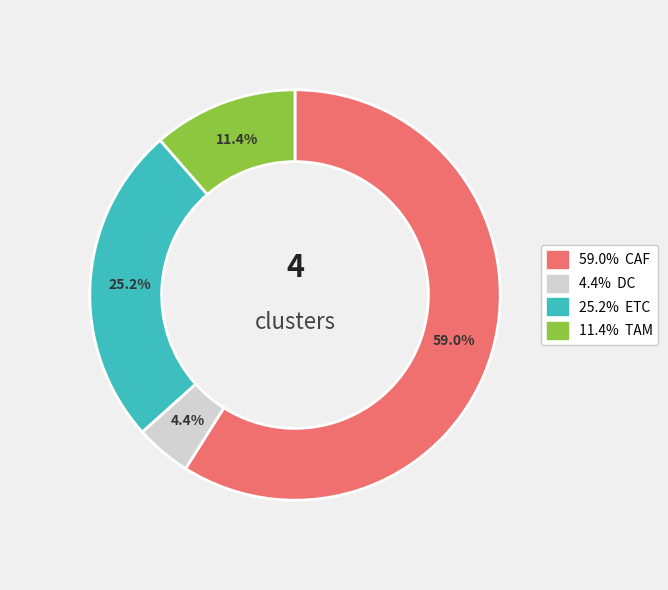

Does any single category account for the majority?

Yes